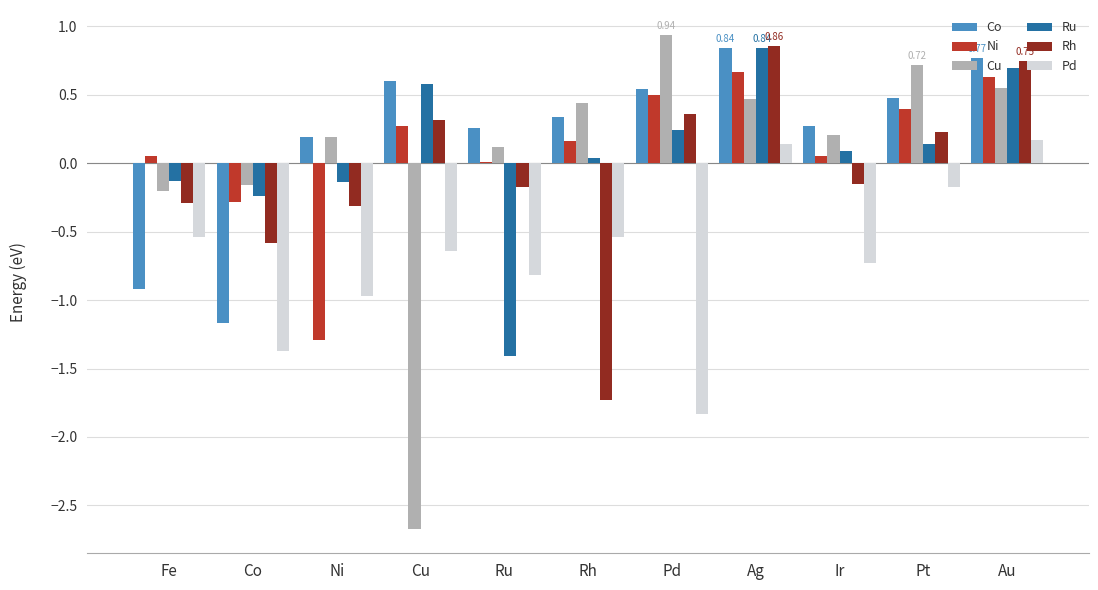

At which label does Rh first exceed 0?

Cu